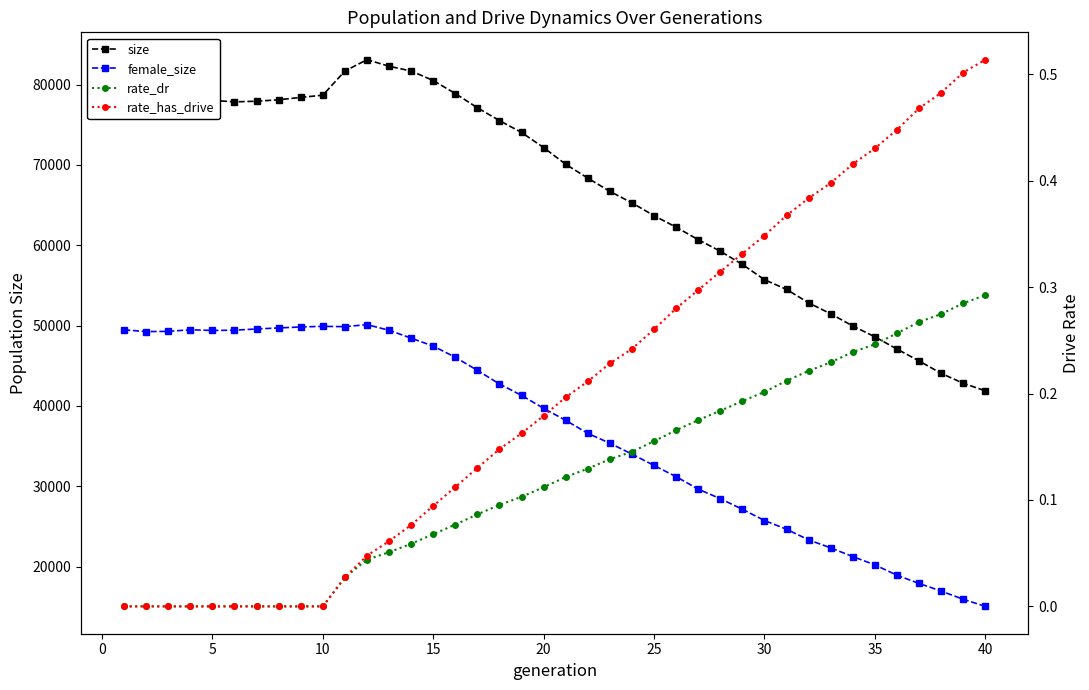

Between 19 and 35, which is larger?

19